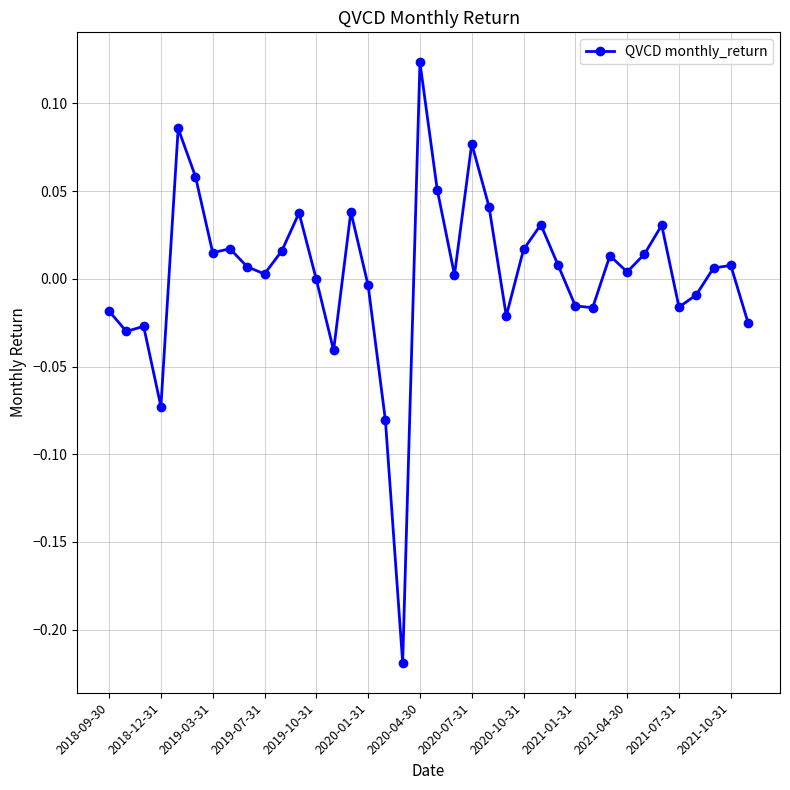

True or false: there are more than 0 points higher than both neighbors.

True